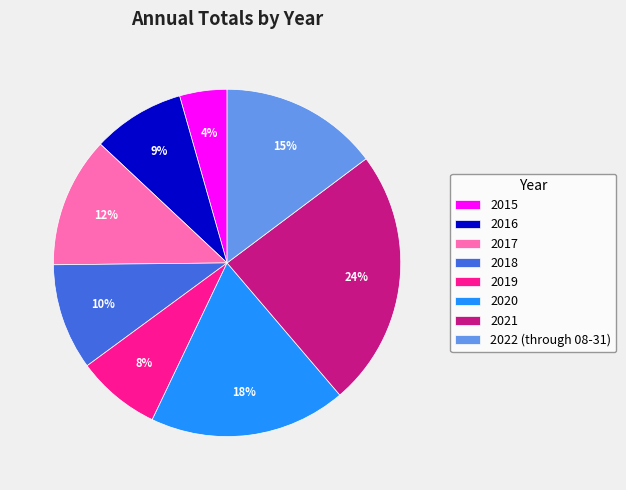

Do 2020 and 2019 together represent more than half of the pie?

No